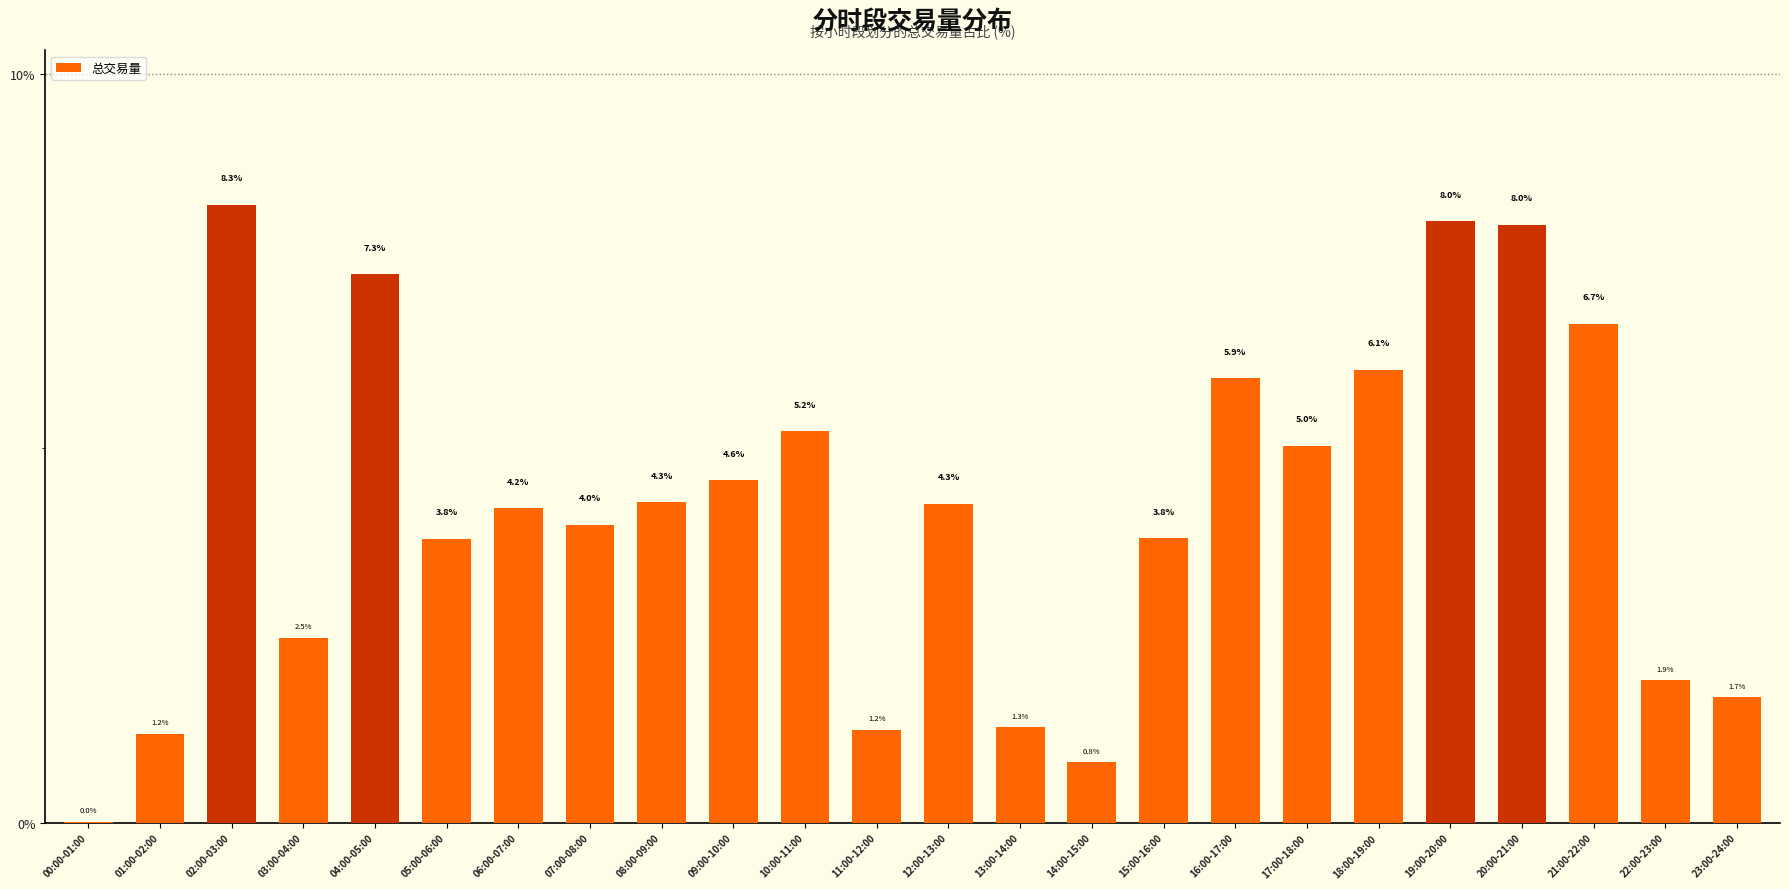

What is the change in value from 02:00-03:00 to 18:00-19:00?

-2.2